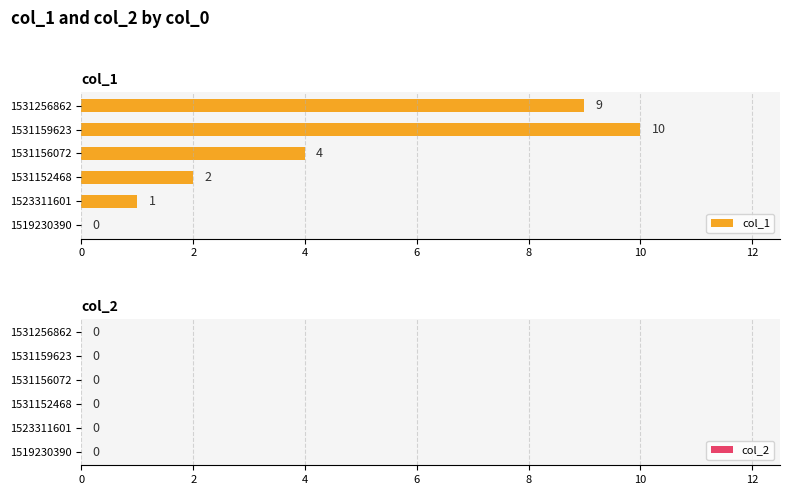

What is the maximum value shown in the chart?

10